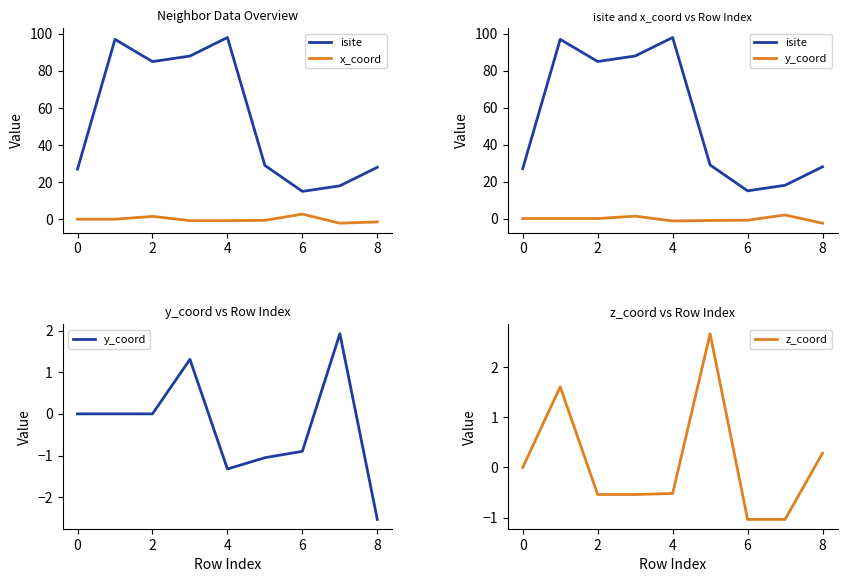

How many values in z_coord are below zero?

5